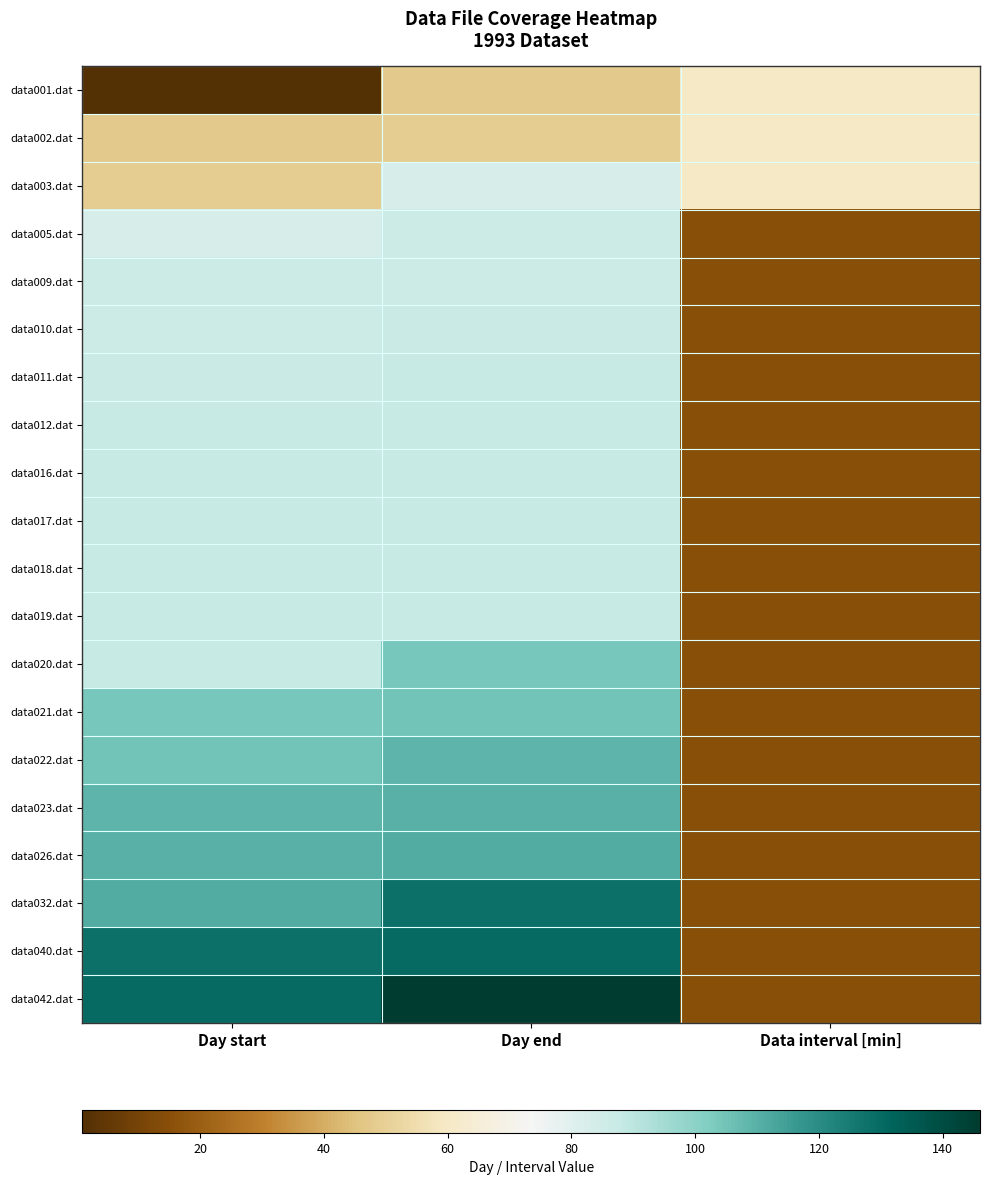

Rank the series by their maximum value, from highest to lowest.

data042.dat, data040.dat, data032.dat, data026.dat, data023.dat, data022.dat, data021.dat, data020.dat, data011.dat, data012.dat, data016.dat, data017.dat, data018.dat, data019.dat, data010.dat, data005.dat, data009.dat, data003.dat, data001.dat, data002.dat